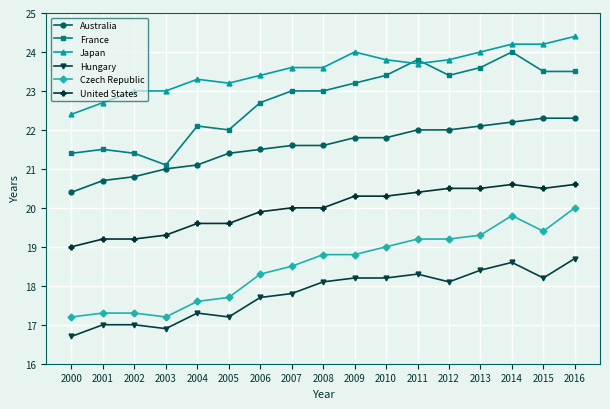

True or false: United States has a value of 9.1 at 2013.

False